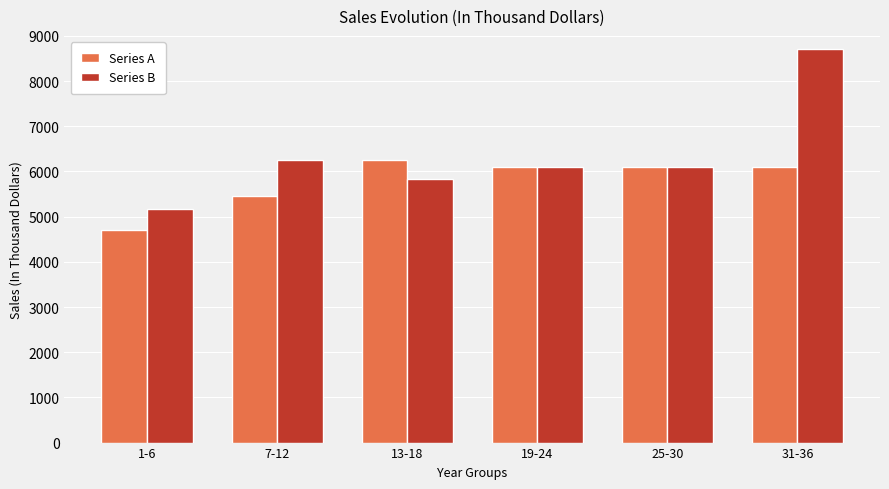

Which series has the widest spread of values?

Series B